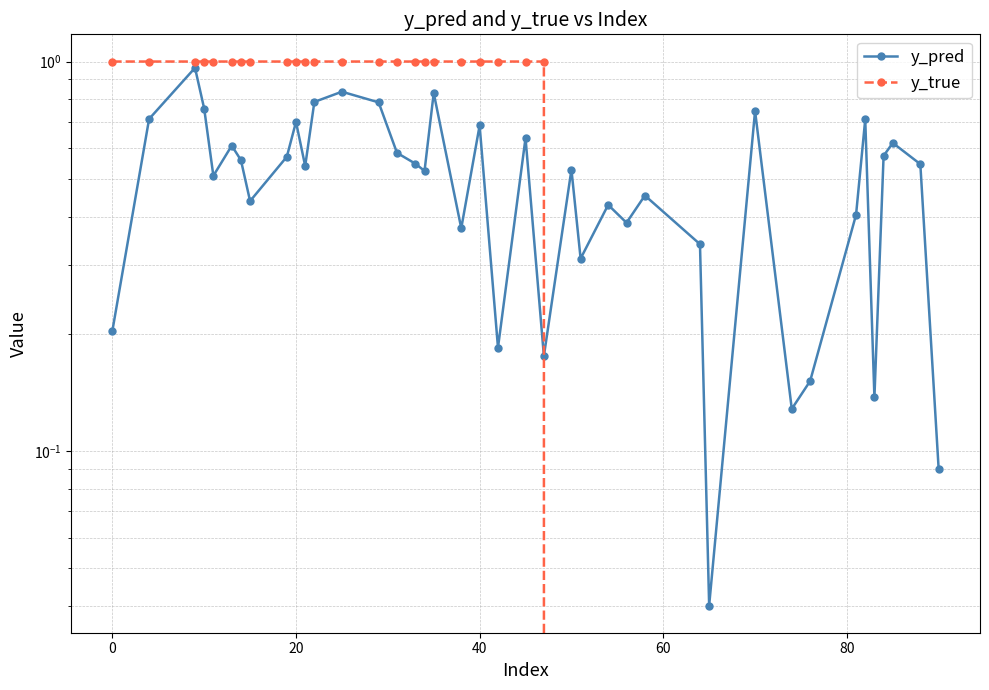

List the series in order of their overall mean, lowest first.

y_pred, y_true